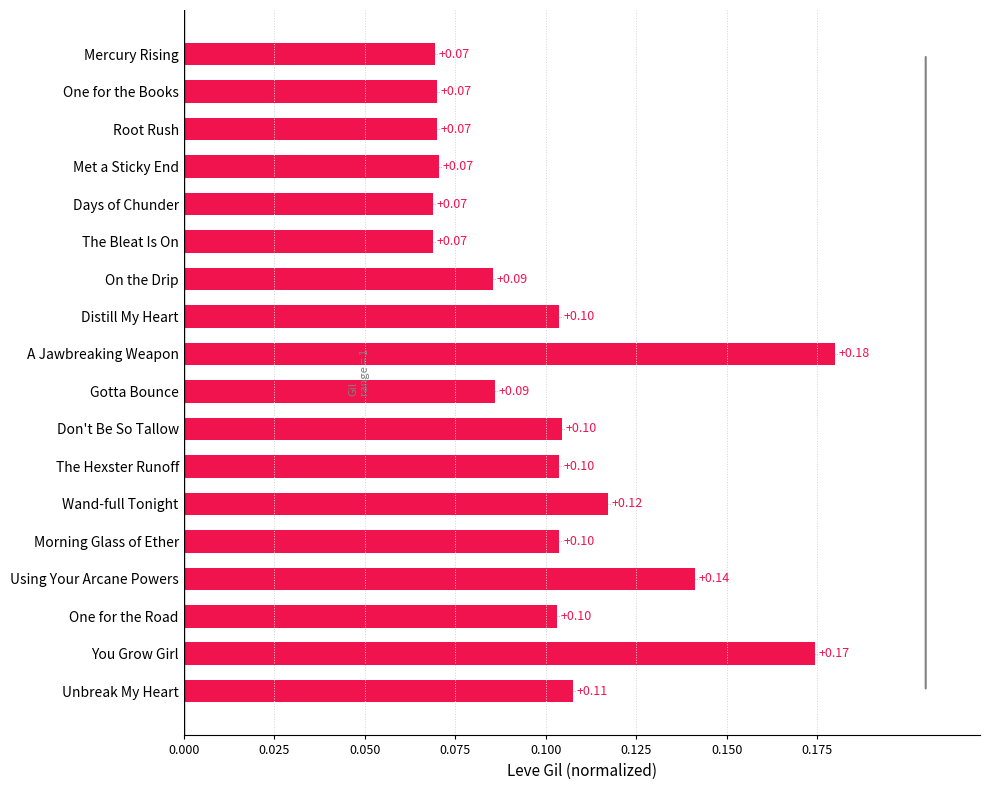

What is the label of the 13th bar from the top?

Wand-full Tonight